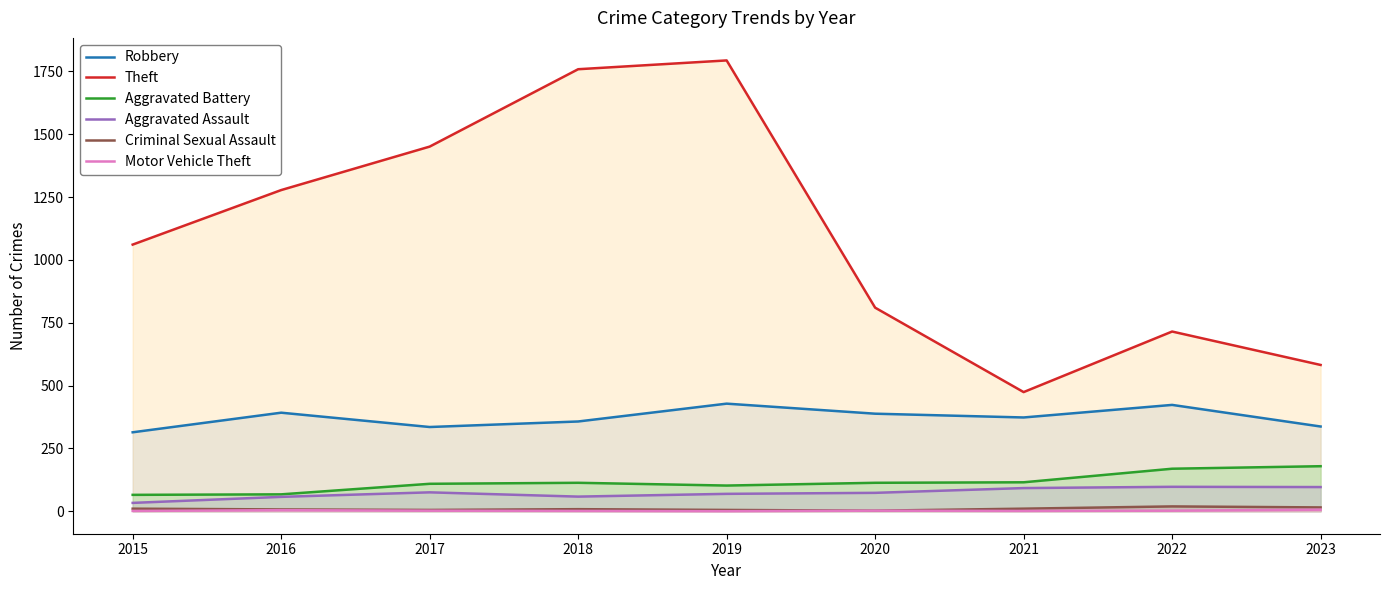

List the labels in order of Aggravated Assault value, largest first.

2022, 2023, 2021, 2017, 2020, 2019, 2018, 2016, 2015